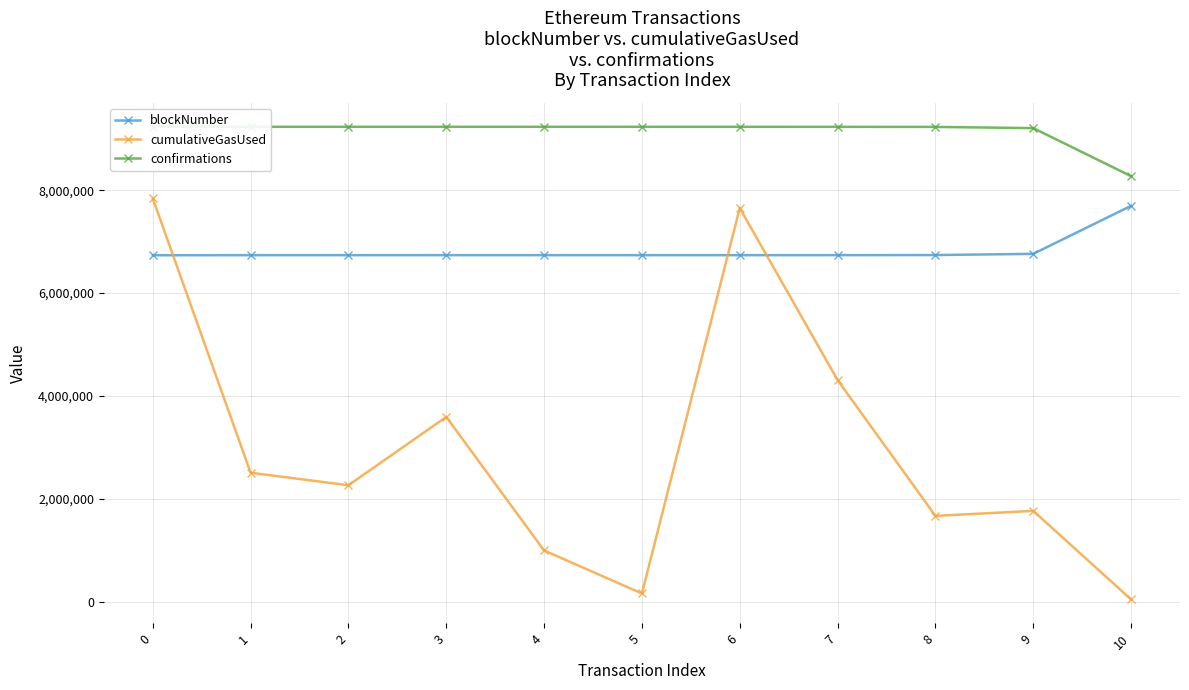

The blockNumber series shows 6763883 at 9. True or false?

True